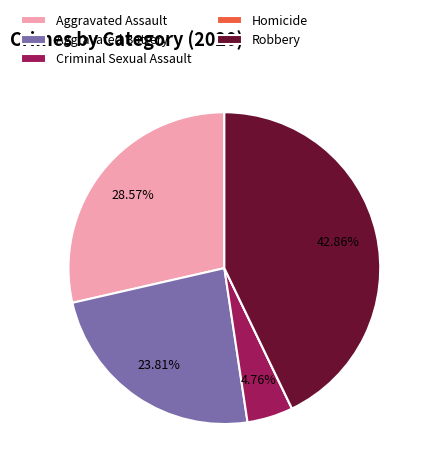

Does Aggravated Assault represent more than half of the total?

No